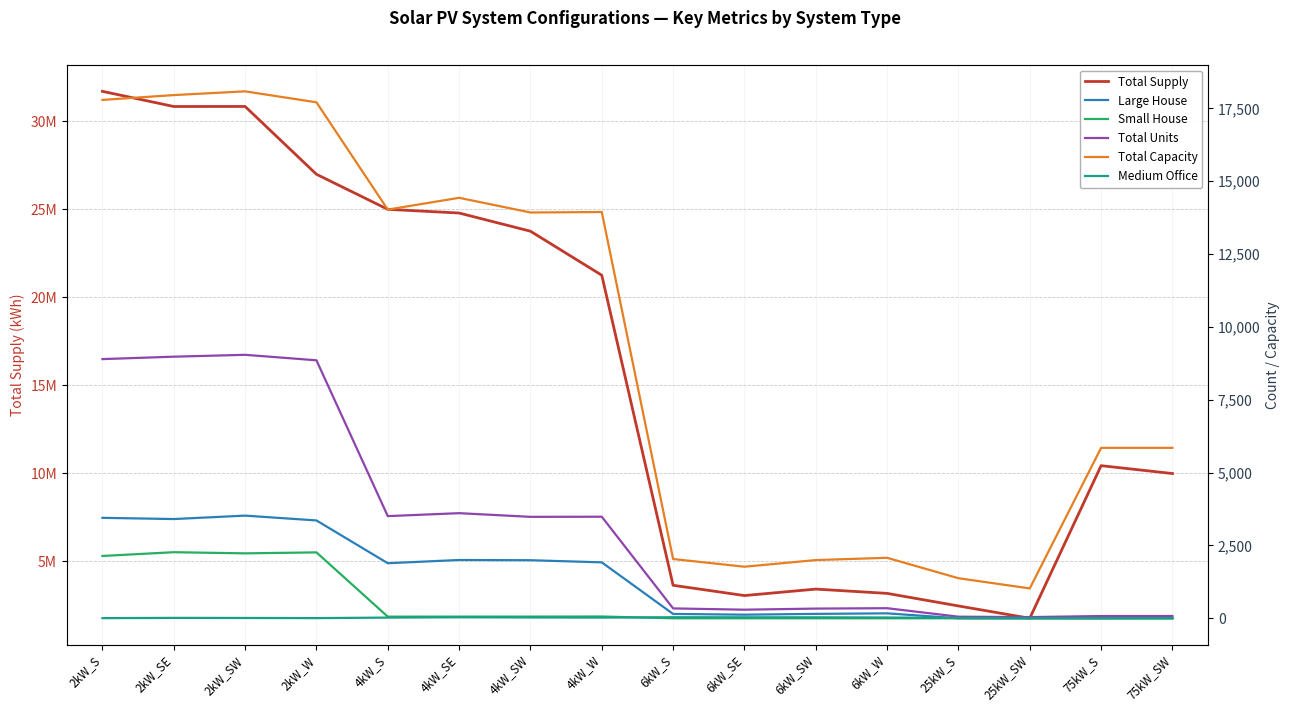

At which category is the sum across all series the highest?

2kW_S